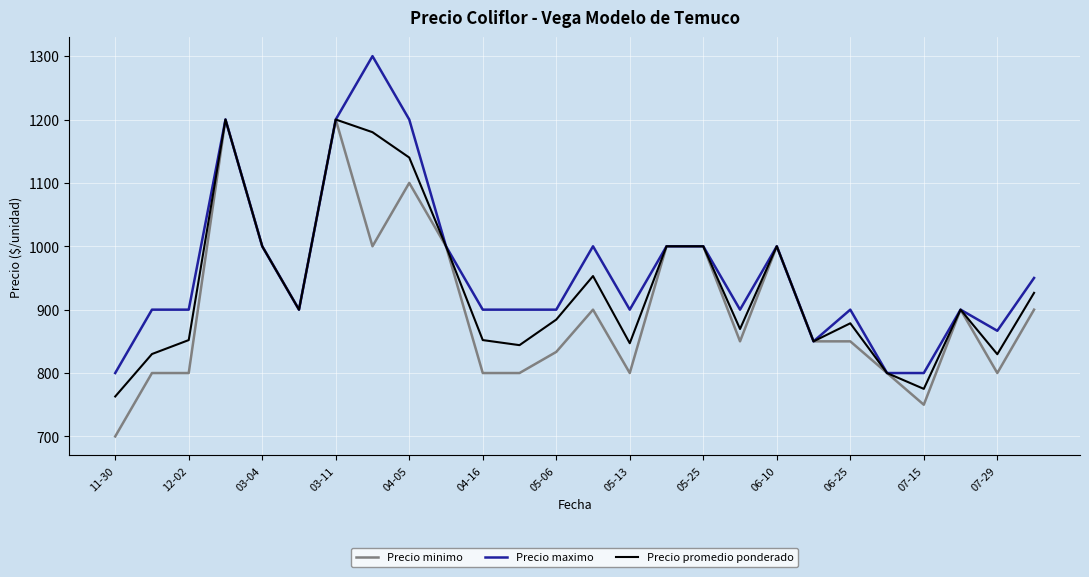

What is the maximum value for Precio maximo?

1300.0